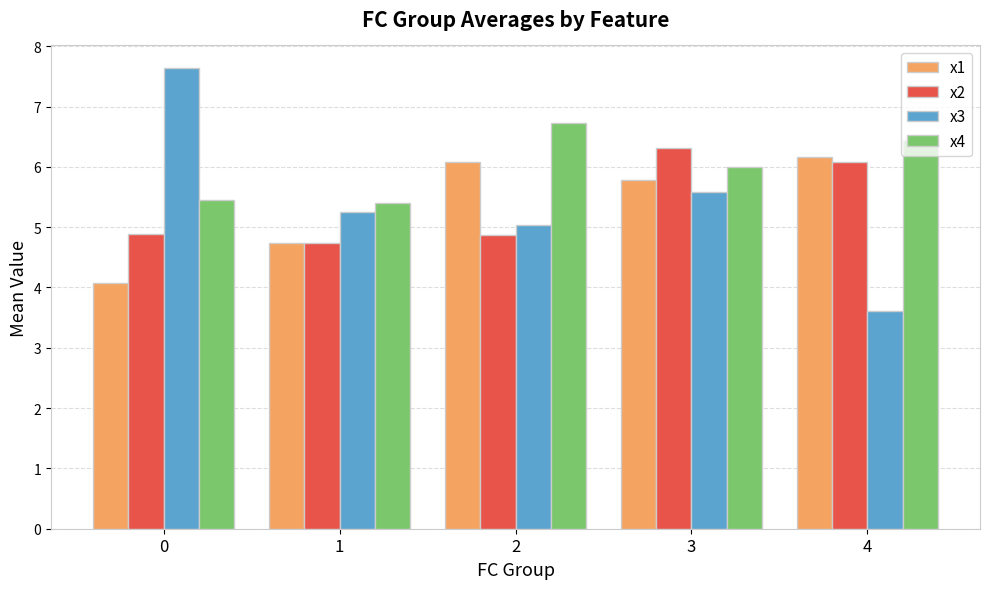

The value of x4 at 1 is 8.8. True or false?

False